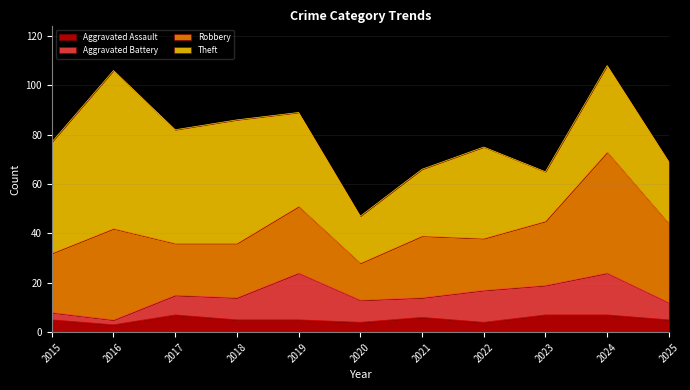

True or false: Robbery and Aggravated Battery cross at least once.

False